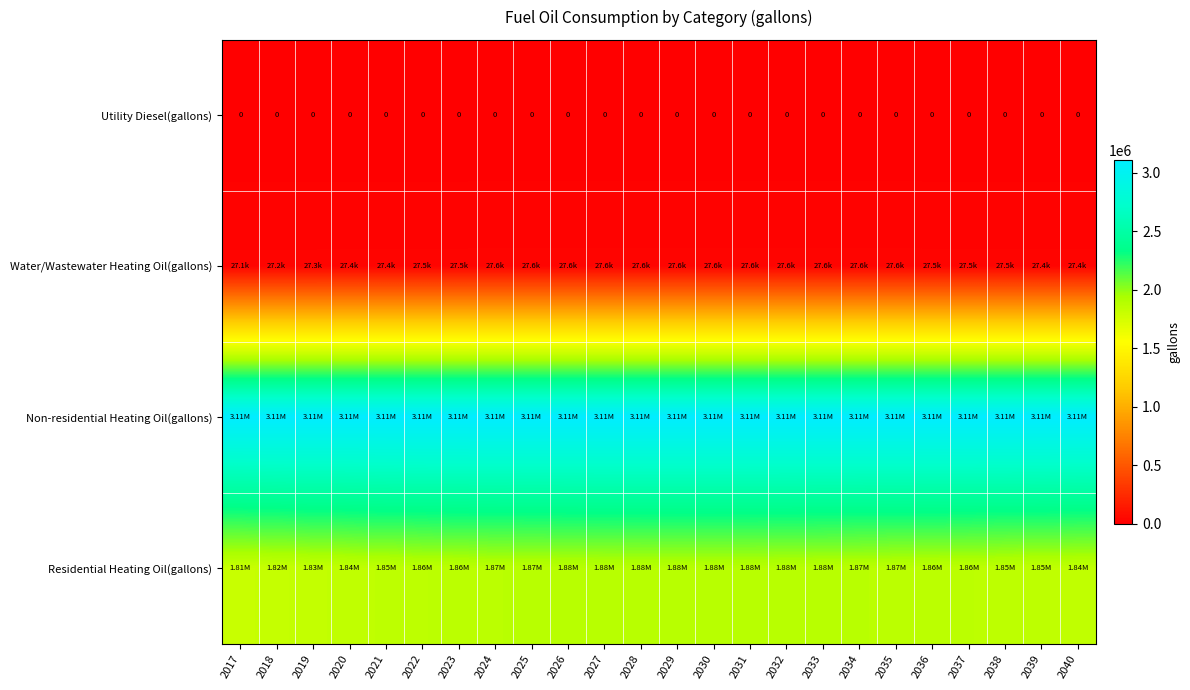

At which category is the sum across all series the highest?

2030